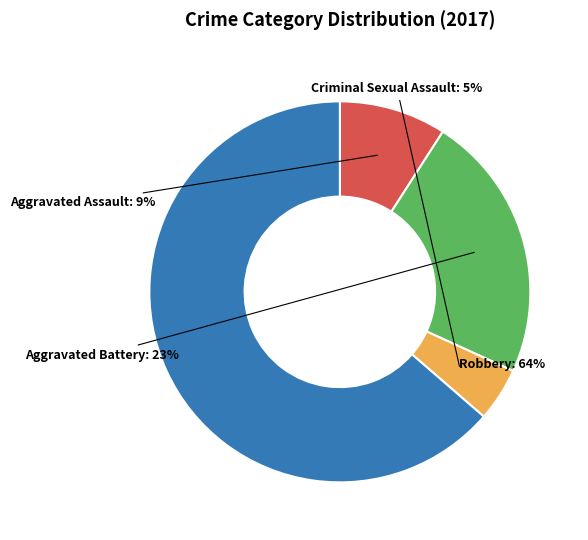

Is there any slice that represents more than half of the pie?

Yes